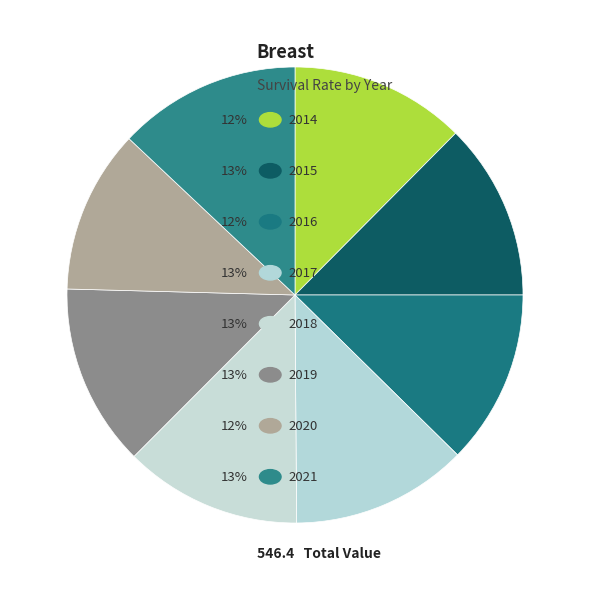

To the nearest percent, what is the difference between the largest and smallest slice percentages?

1%